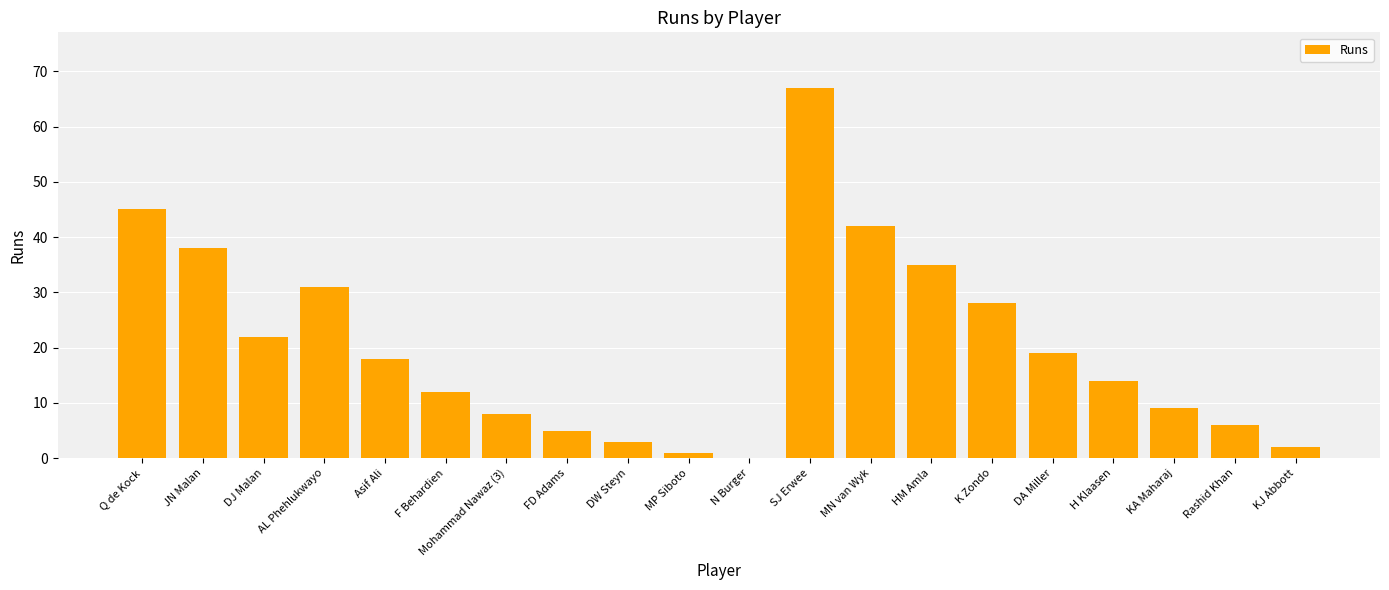

Approximately how many times larger is the value at Asif Ali compared to HM Amla?

0.5